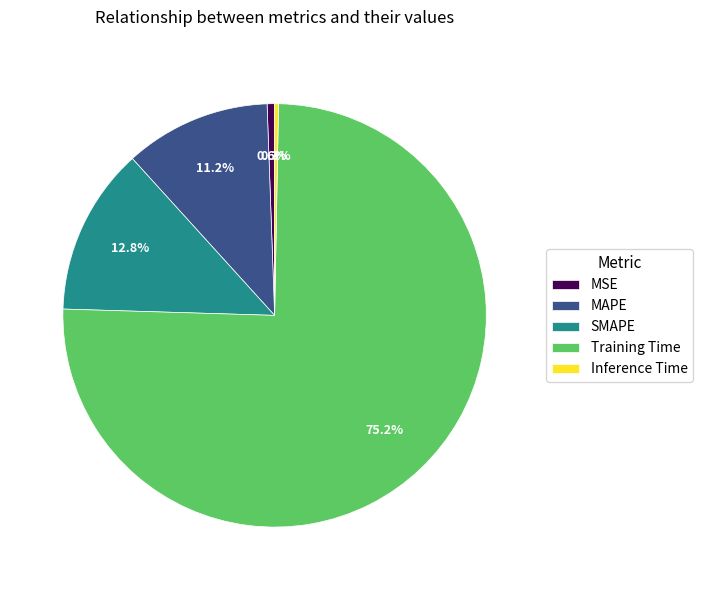

To the nearest percent, what is the difference between the MAPE and MSE slice percentages?

11%